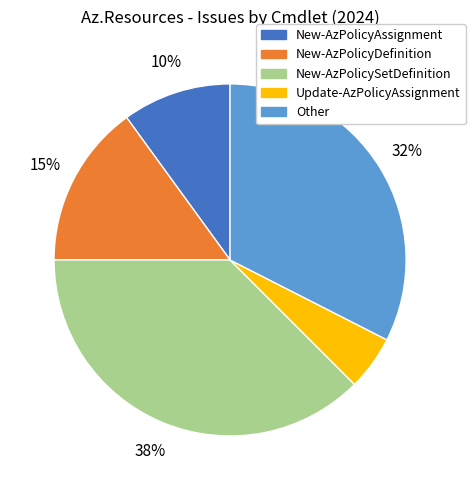

Do New-AzPolicySetDefinition and New-AzPolicyAssignment together represent more than half of the pie?

No